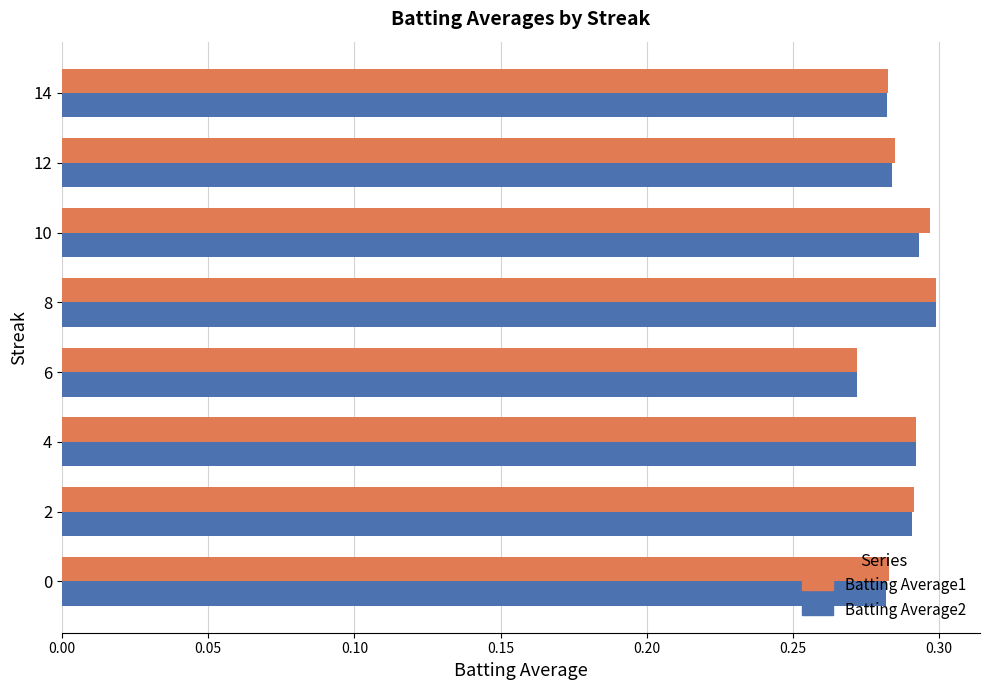

What is the sum of all Batting Average1 values?

2.3